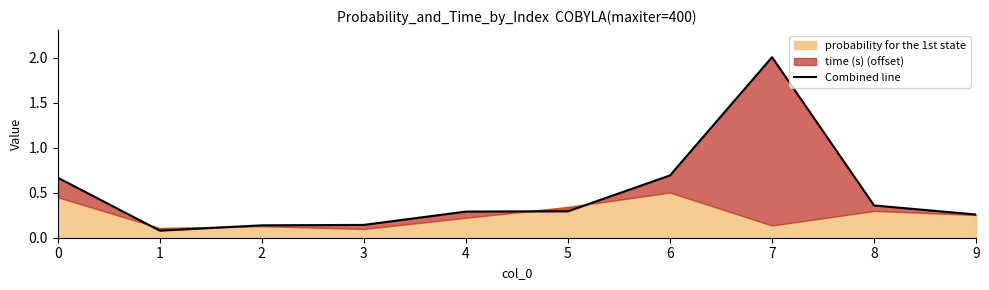

What is the smallest value displayed?

0.1